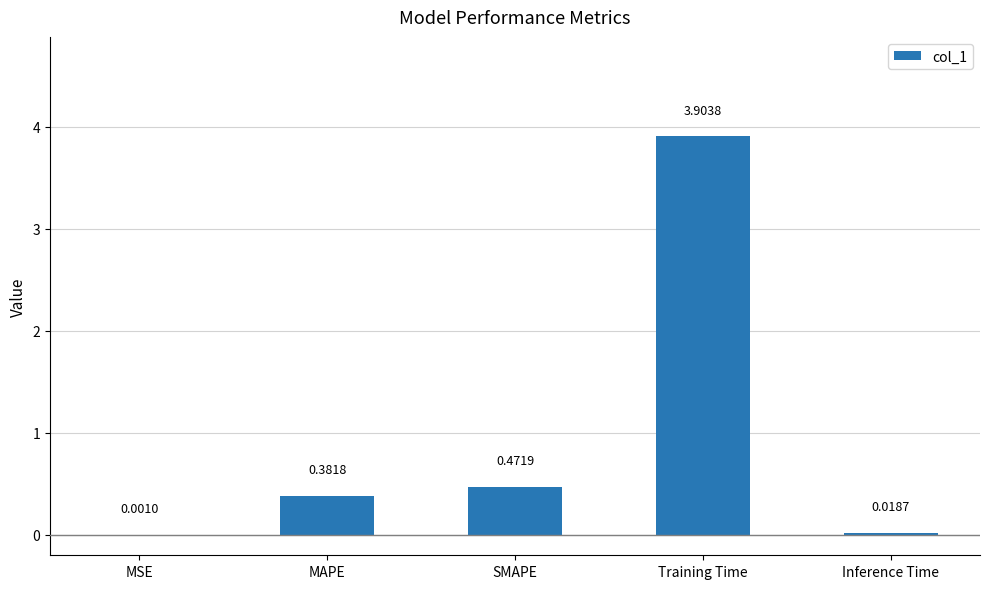

Which has a higher value, Inference Time or SMAPE?

SMAPE